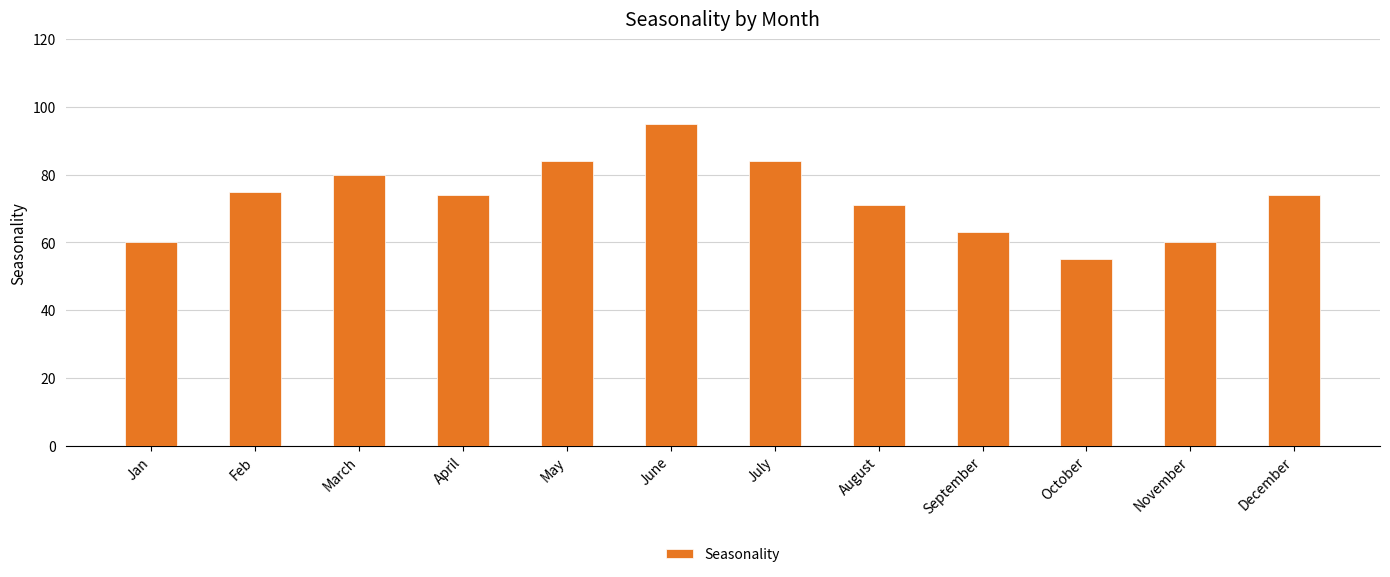

What is the change in value from April to August?

-3